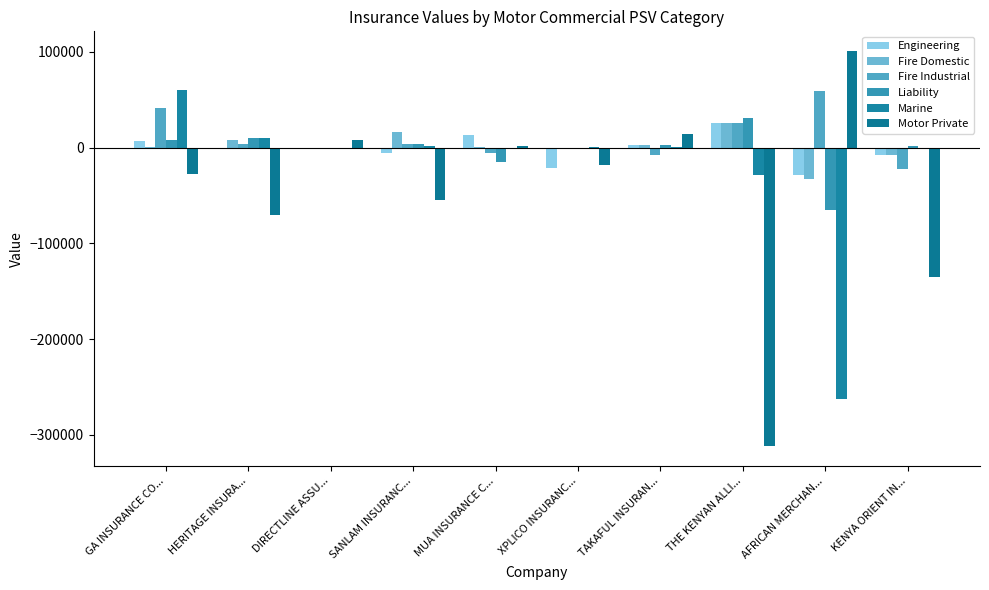

What position from the left is DIRECTLINE ASSU...?

3